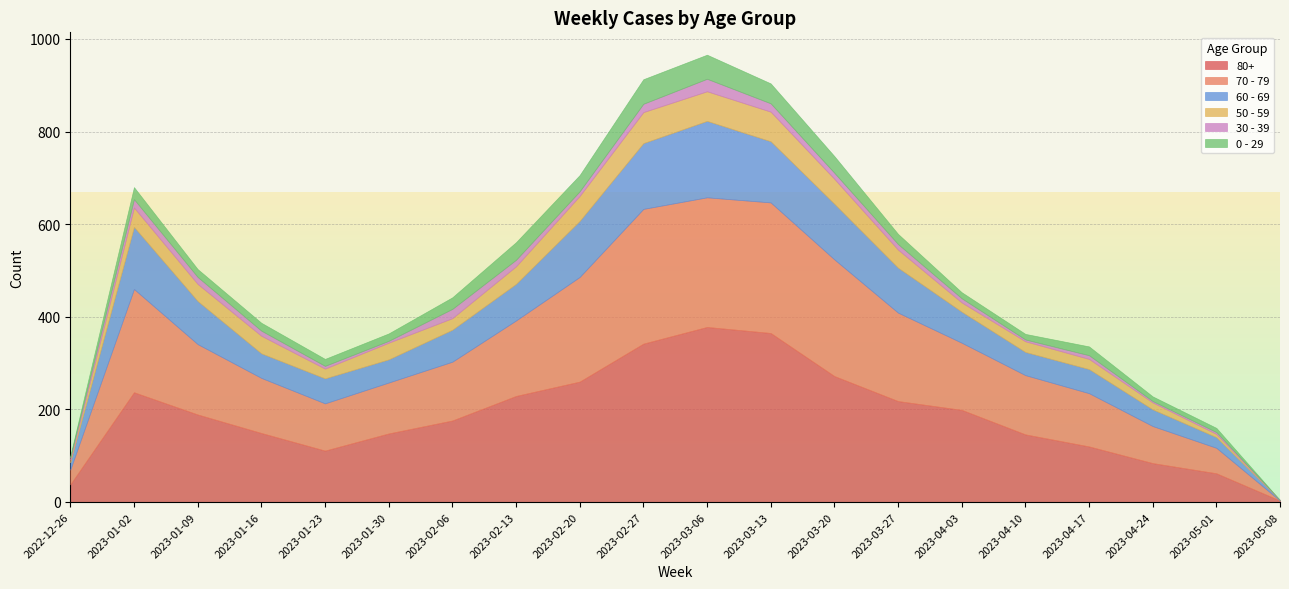

Which series changed the most between 2023-03-13 and 2023-04-24?

80+